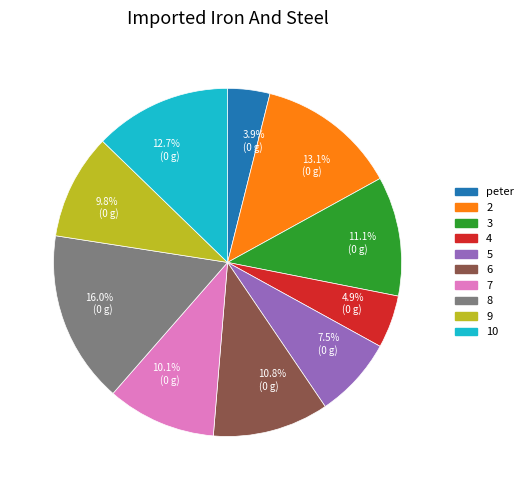

What is the total percentage of 6 and 3?

21.9%